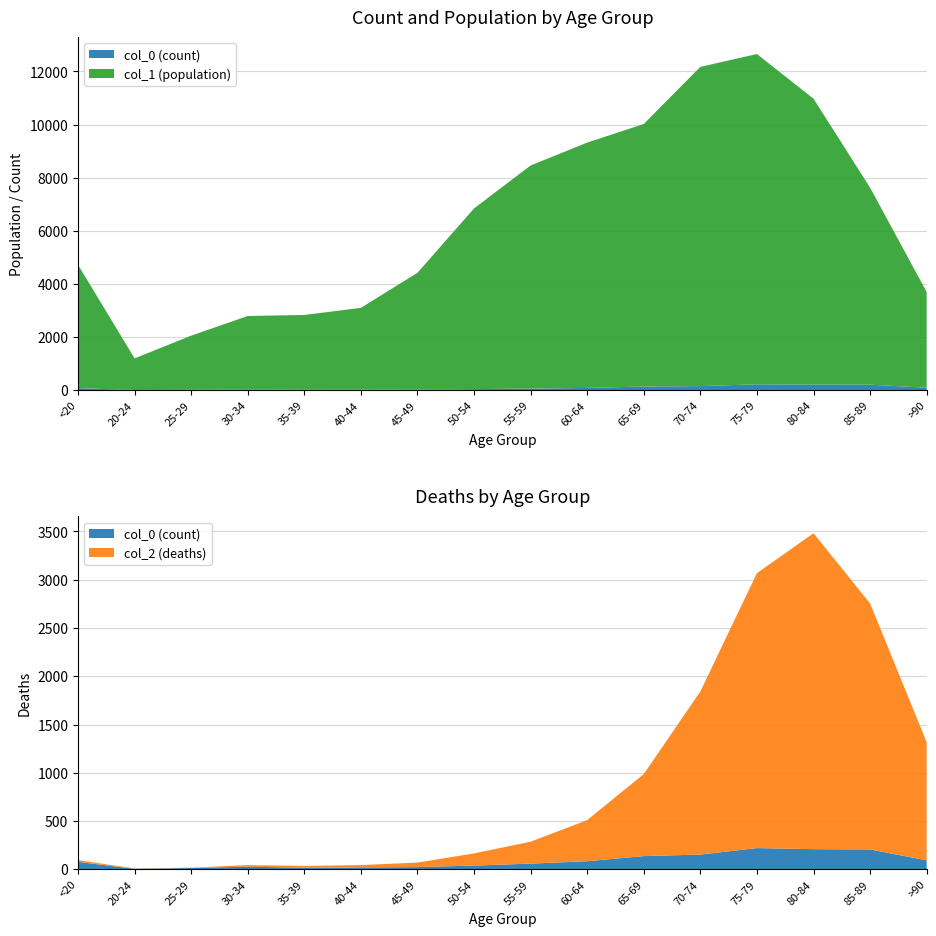

Reading left to right, what are all the values shown in this chart?

col_0: 77	5	14	27	17	20	23	39	59	84	137	153	220	209	206	93
col_1: 4641	1191	2038	2765	2814	3078	4396	6803	8400	9236	9883	12018	12434	10764	7417	3604
col_2: 18	4	3	17	18	24	47	126	227	426	850	1690	2848	3273	2548	1224